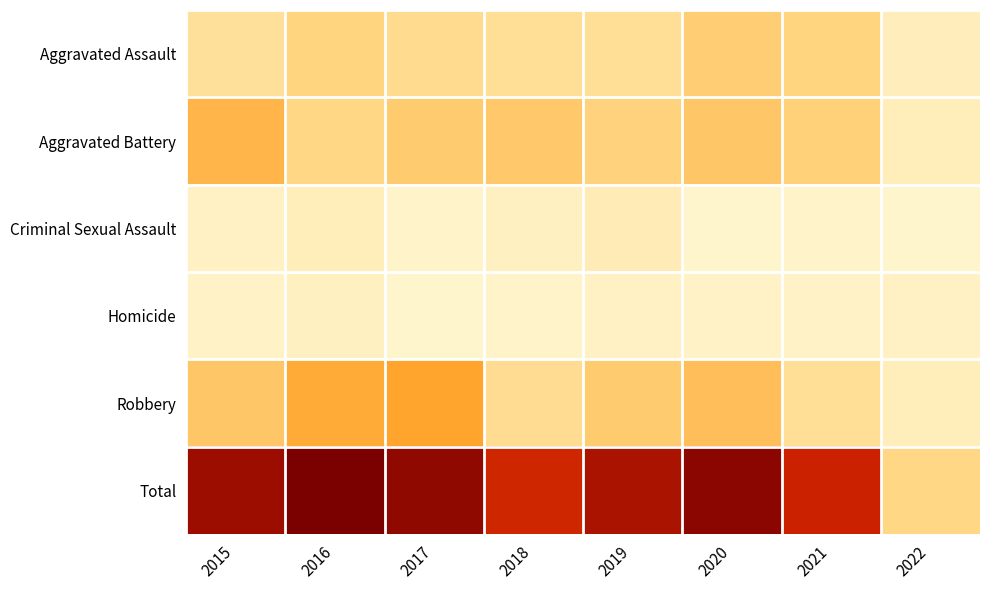

Reading left to right, what are all the values shown in this chart?

Aggravated Assault: 2015=20	2016=30	2017=24	2018=22	2019=22	2020=33	2021=30	2022=7
Aggravated Battery: 2015=43	2016=28	2017=34	2018=35	2019=31	2020=36	2021=32	2022=8
Criminal Sexual Assault: 2015=4	2016=8	2017=2	2018=5	2019=10	2020=1	2021=2	2022=1
Homicide: 2015=3	2016=5	2017=1	2018=2	2019=4	2020=3	2021=3	2022=4
Robbery: 2015=36	2016=47	2017=49	2018=23	2019=34	2020=39	2021=22	2022=8
Total: 2015=106	2016=118	2017=110	2018=87	2019=101	2020=112	2021=89	2022=28